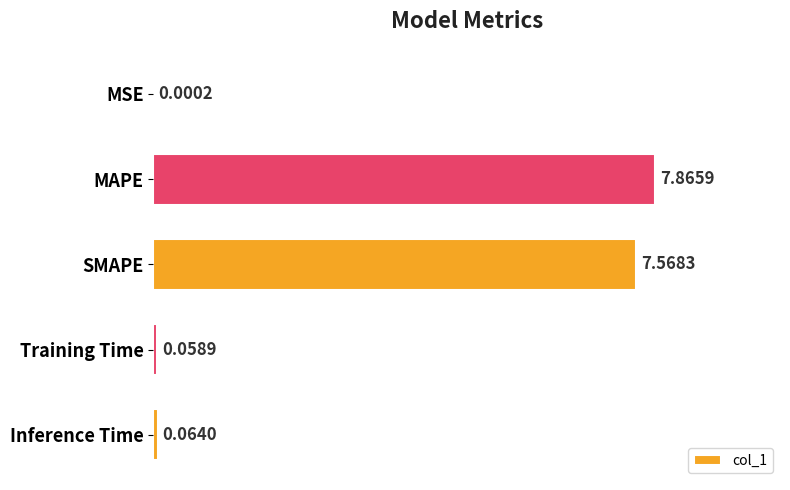

What is the sum of all values?

15.6